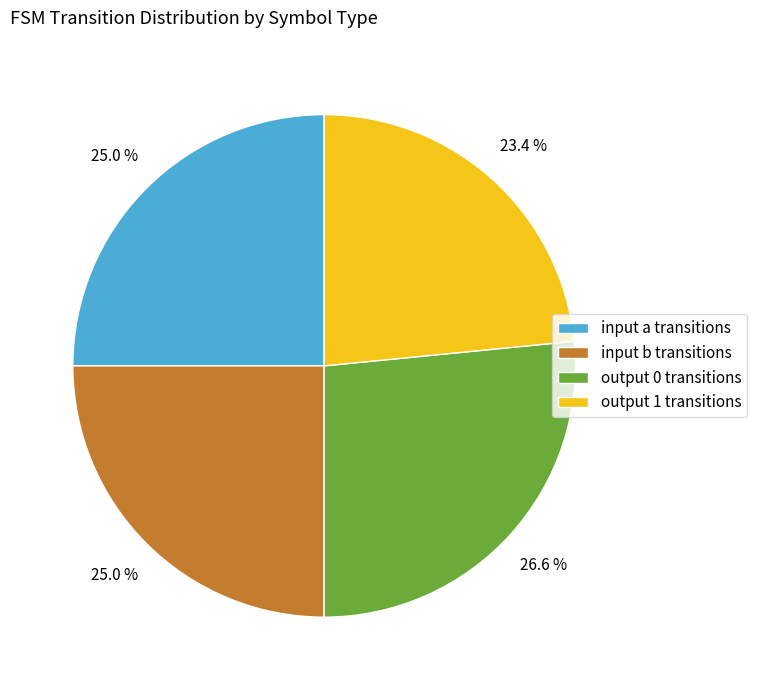

Which has a higher value, output 1 transitions or input a transitions?

input a transitions